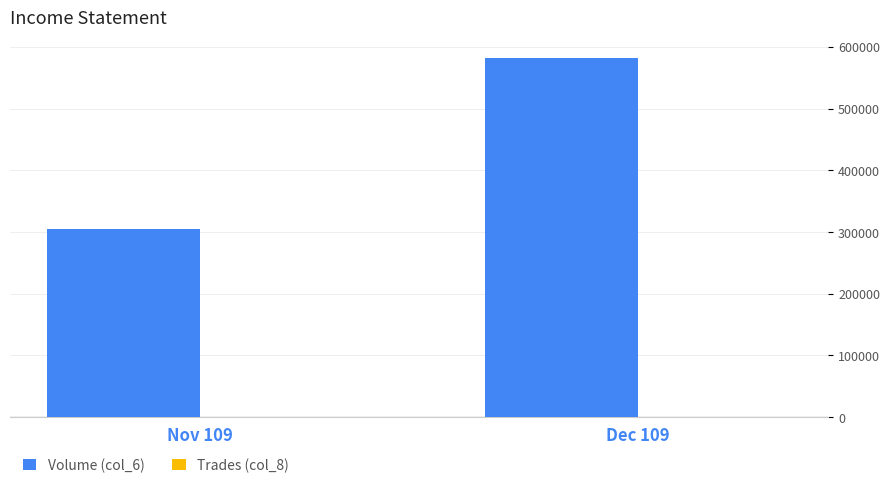

Which series has the widest spread of values?

Volume (col_6)